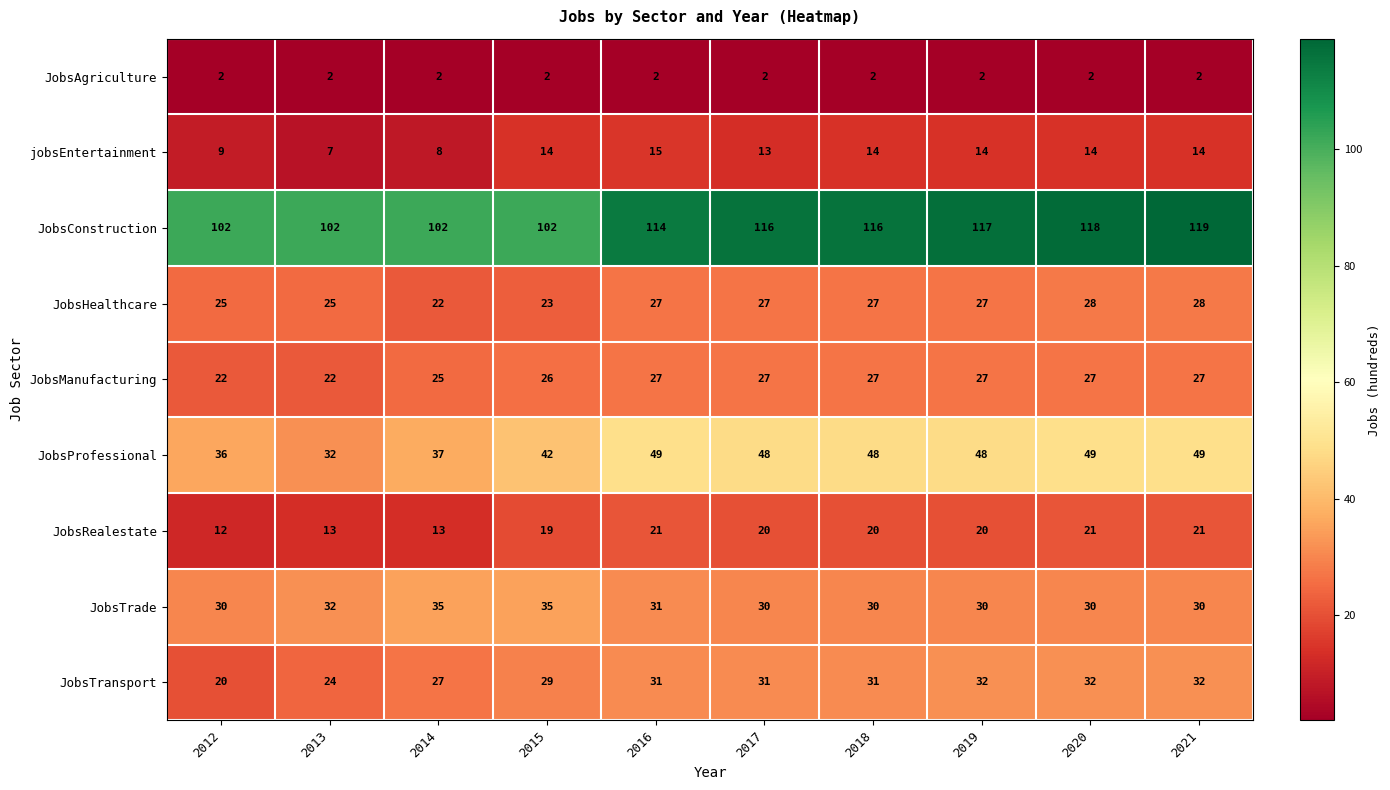

The value of JobsManufacturing at 2019 is 8. True or false?

False